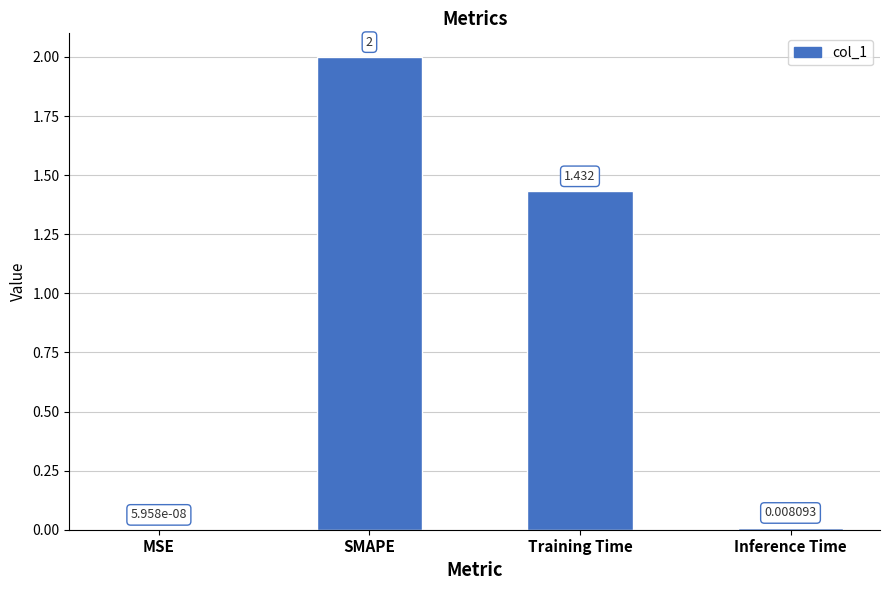

Which has a higher value, SMAPE or Inference Time?

SMAPE